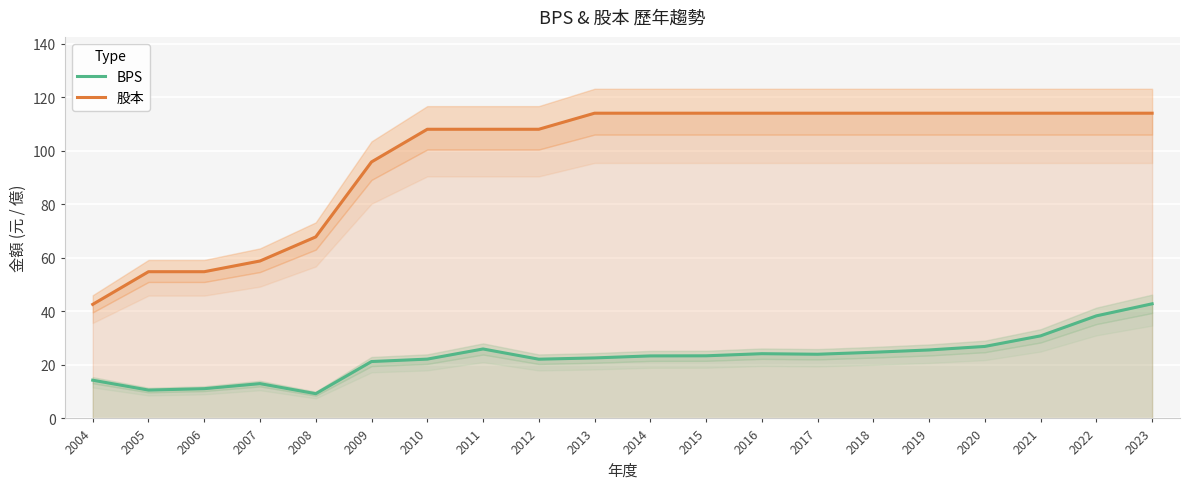

Reading left to right, list all the values displayed in this chart.

BPS: 2004=14.3	2005=10.6	2006=11.1	2007=13.0	2008=9.2	2009=21.2	2010=22.1	2011=25.9	2012=22.1	2013=22.6	2014=23.4	2015=23.4	2016=24.2	2017=24.0	2018=24.7	2019=25.6	2020=26.9	2021=30.8	2022=38.3	2023=42.8
股本: 2004=42.6	2005=54.8	2006=54.8	2007=58.8	2008=67.8	2009=95.8	2010=108.0	2011=108.0	2012=108.0	2013=114.0	2014=114.0	2015=114.0	2016=114.0	2017=114.0	2018=114.0	2019=114.0	2020=114.0	2021=114.0	2022=114.0	2023=114.0